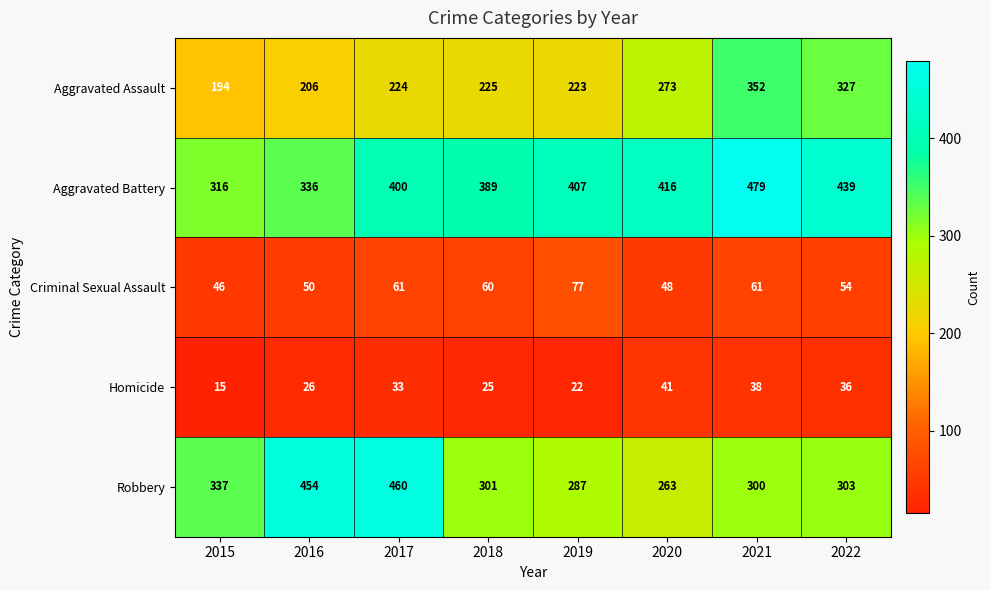

What value does the Homicide series have at 2019, to the nearest 5?

20